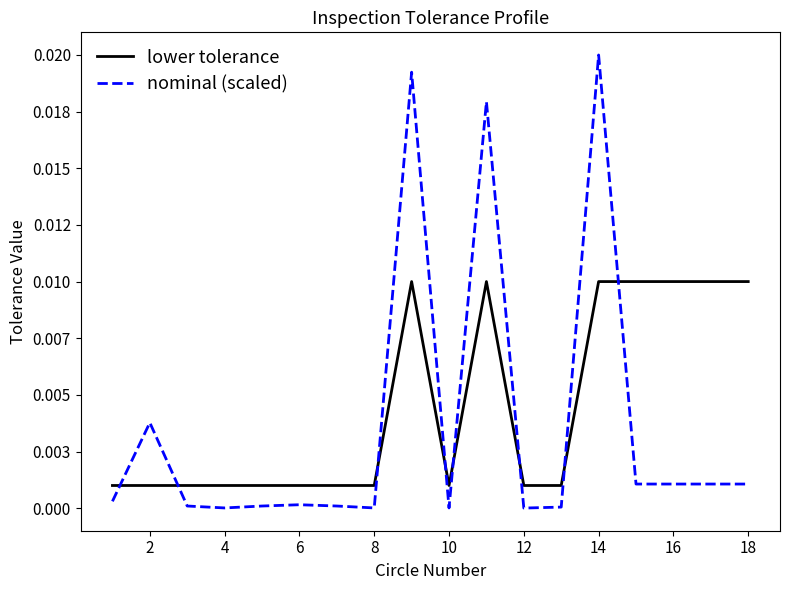

Rank the series by their maximum value, from lowest to highest.

lower tolerance, nominal (scaled)